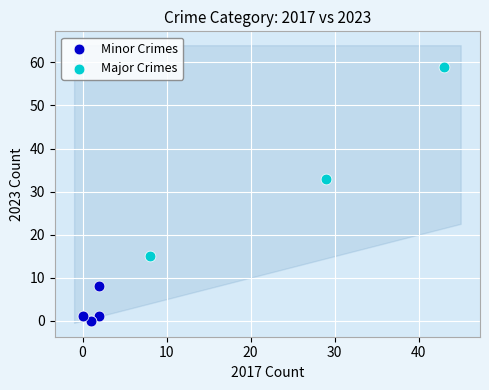

Which series reaches the minimum Y coordinate?

Minor Crimes